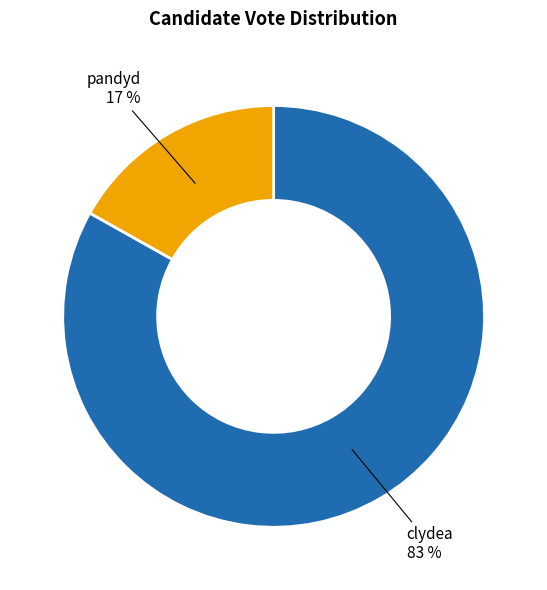

To the nearest percent, what is the average slice percentage?

50%